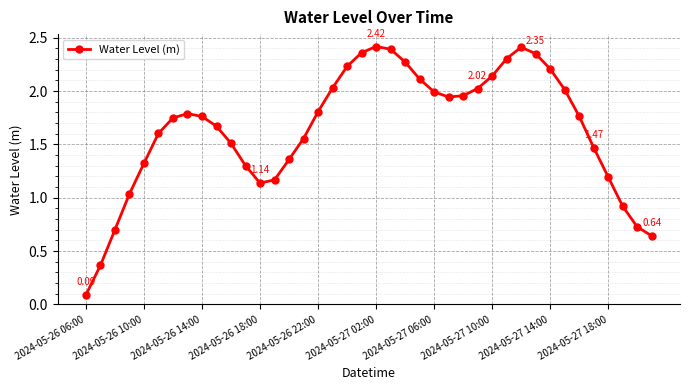

How many points are lower than both their immediate neighbors (excluding endpoints)?

2